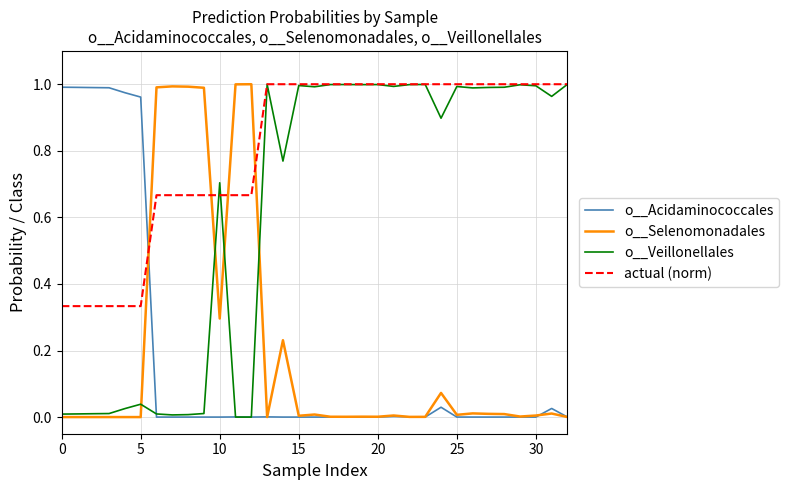

Which series has the largest total across all categories?

actual (norm)